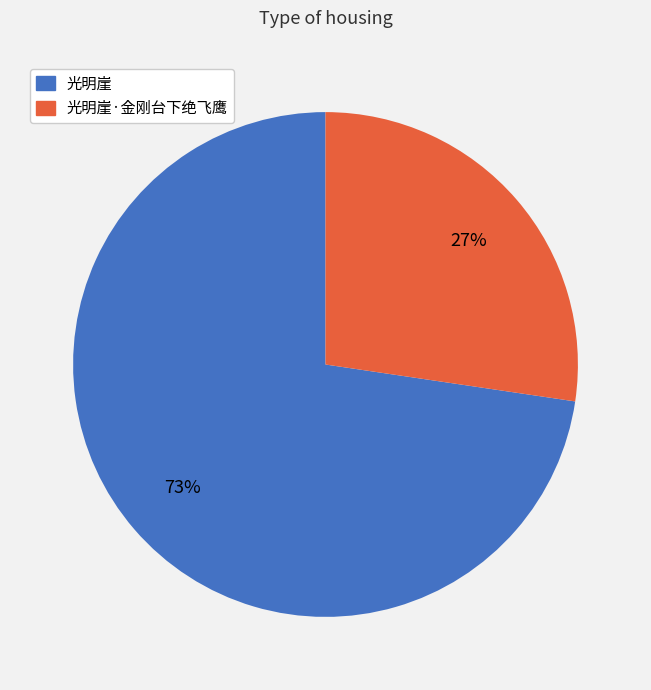

Is there any slice that represents more than half of the pie?

Yes